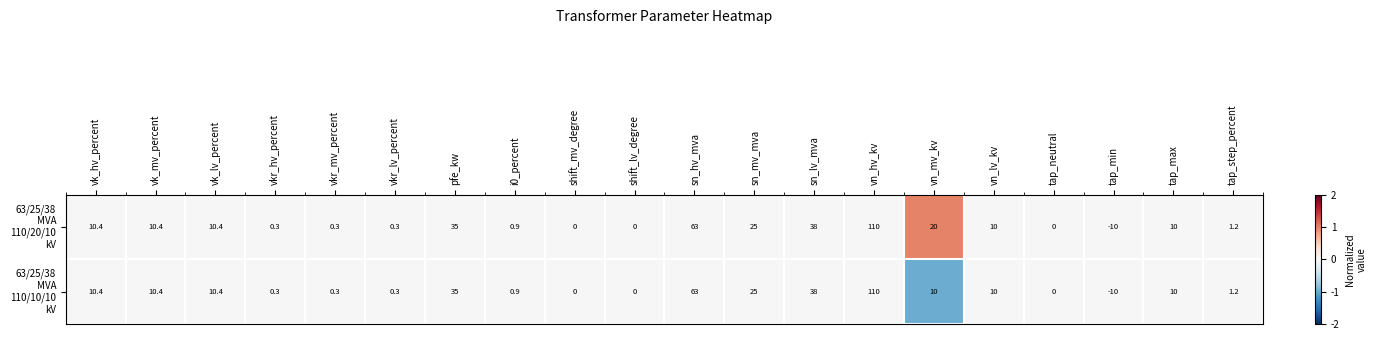

What is the maximum value shown in the chart?

110.0